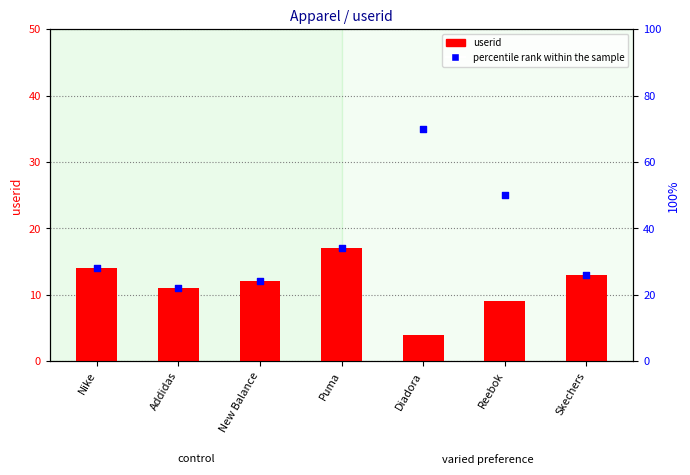

What is the total value across all series at New Balance?

36